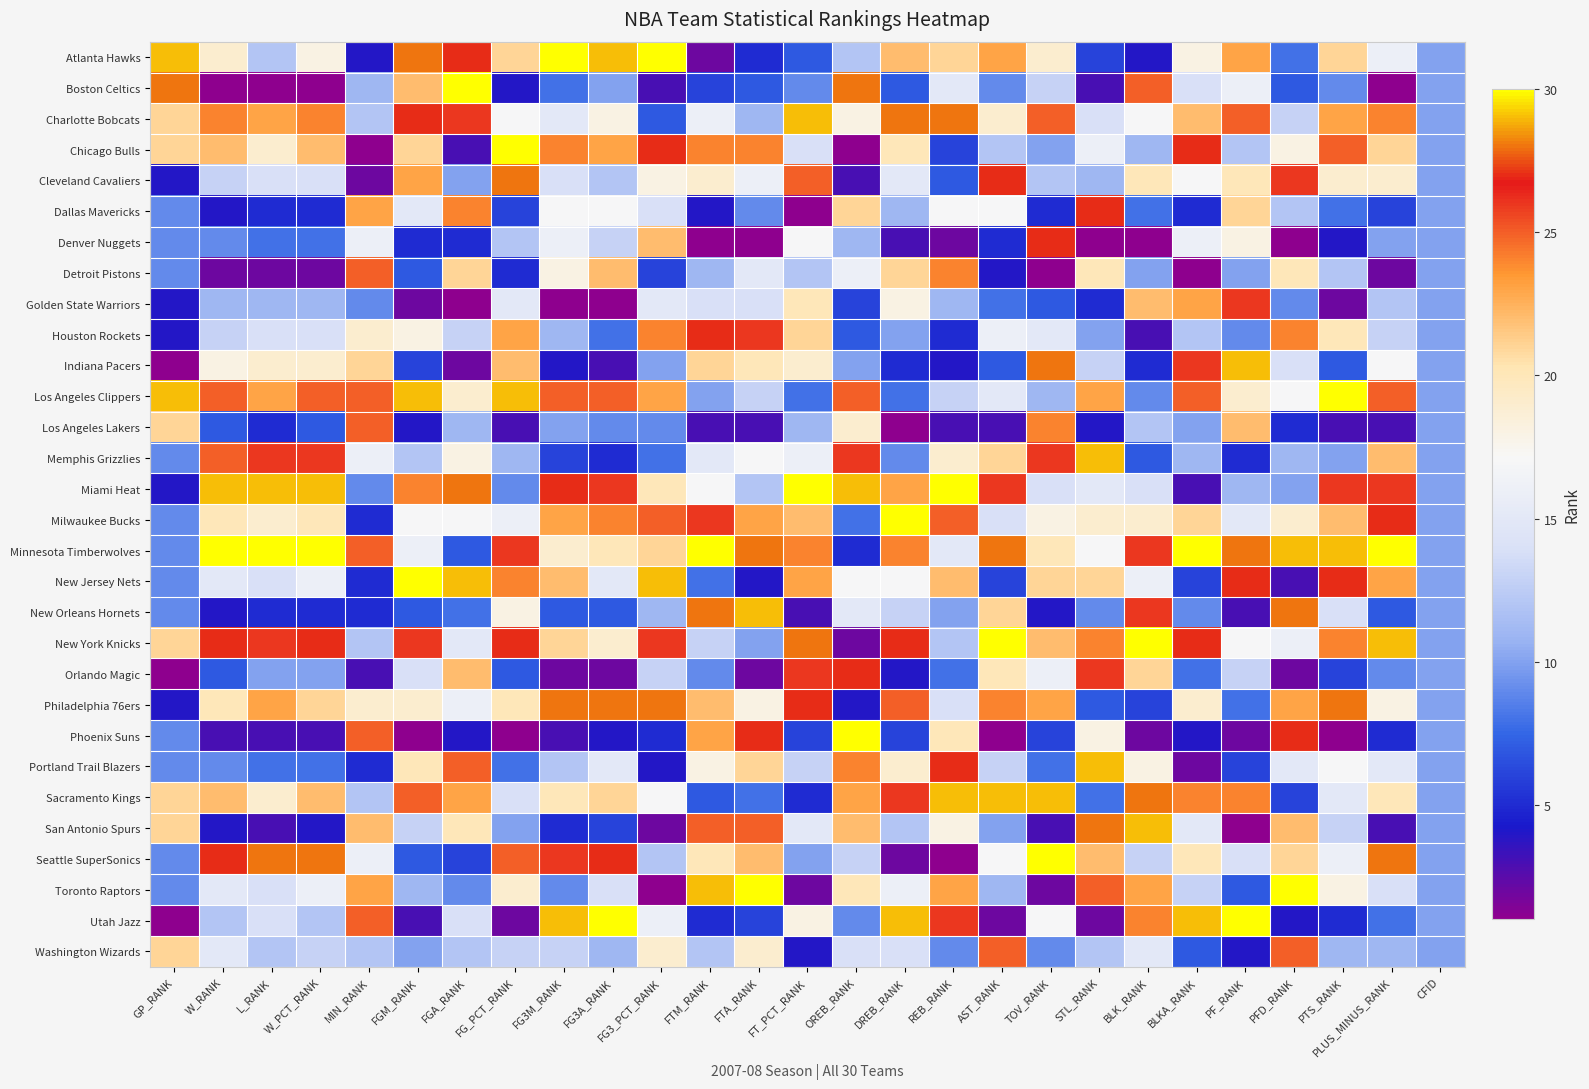

What is the smallest value displayed?

1